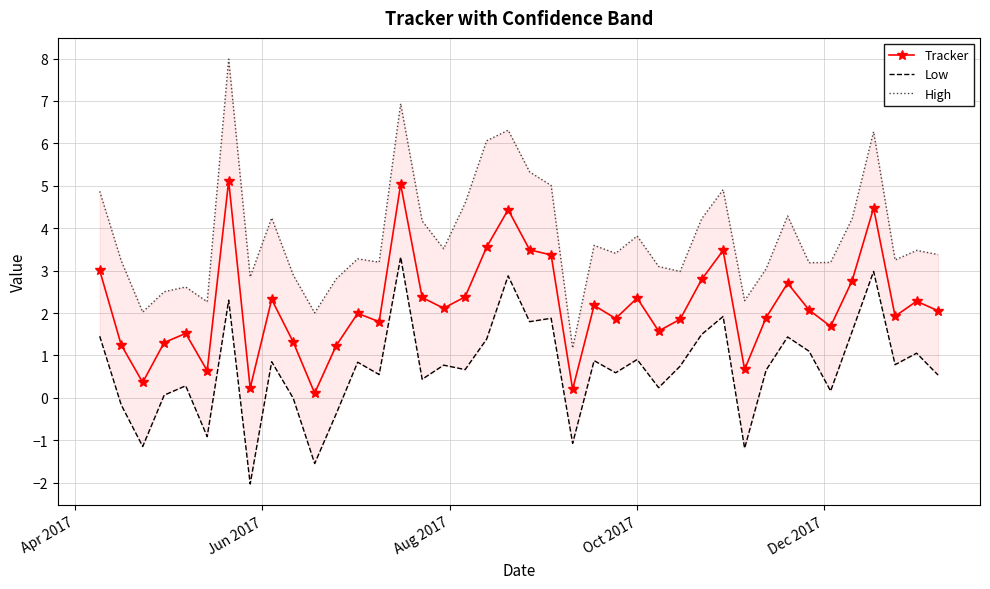

What is the value of the Tracker point at the 19th from the left?

3.6